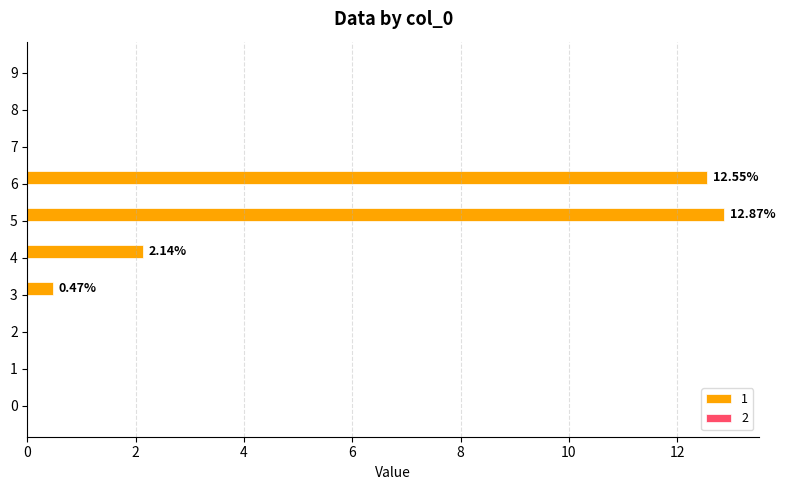

Which has a higher value, 7 or 6?

6